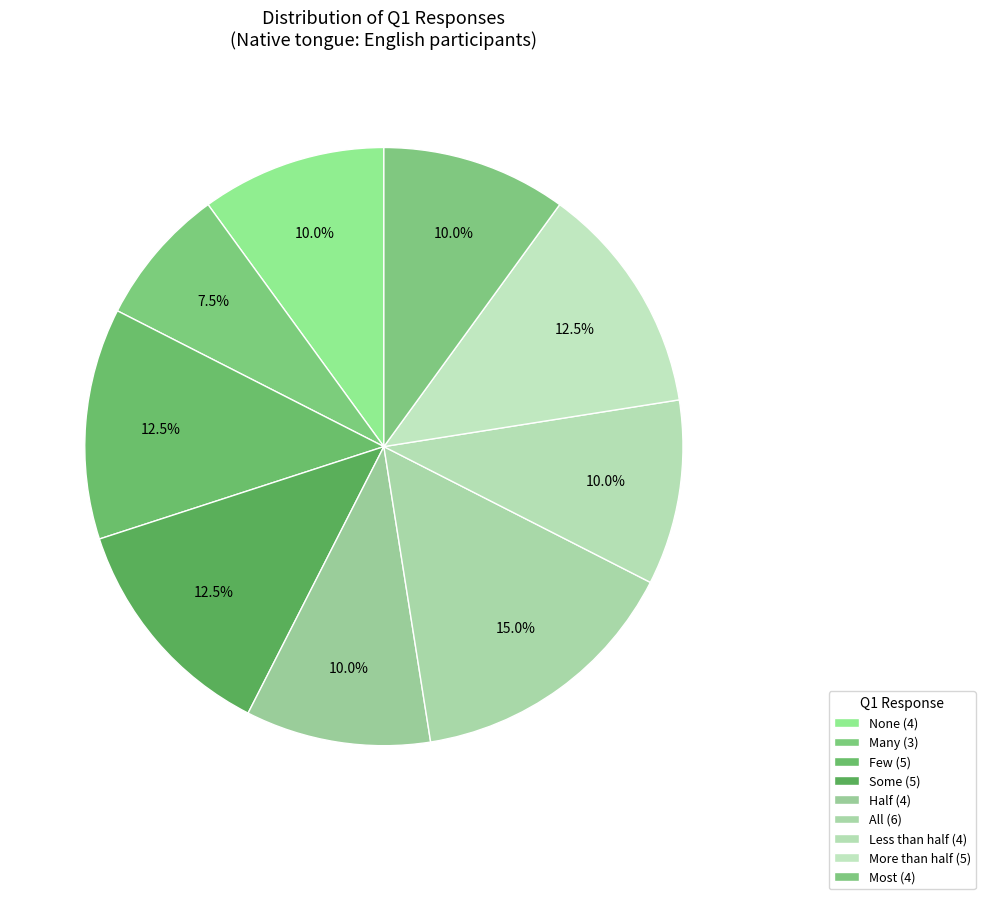

To the nearest percent, what portion does All represent?

15%